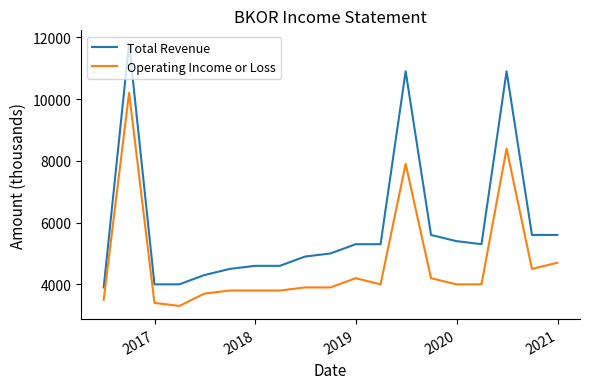

What is the lowest value of the Total Revenue series?

3900